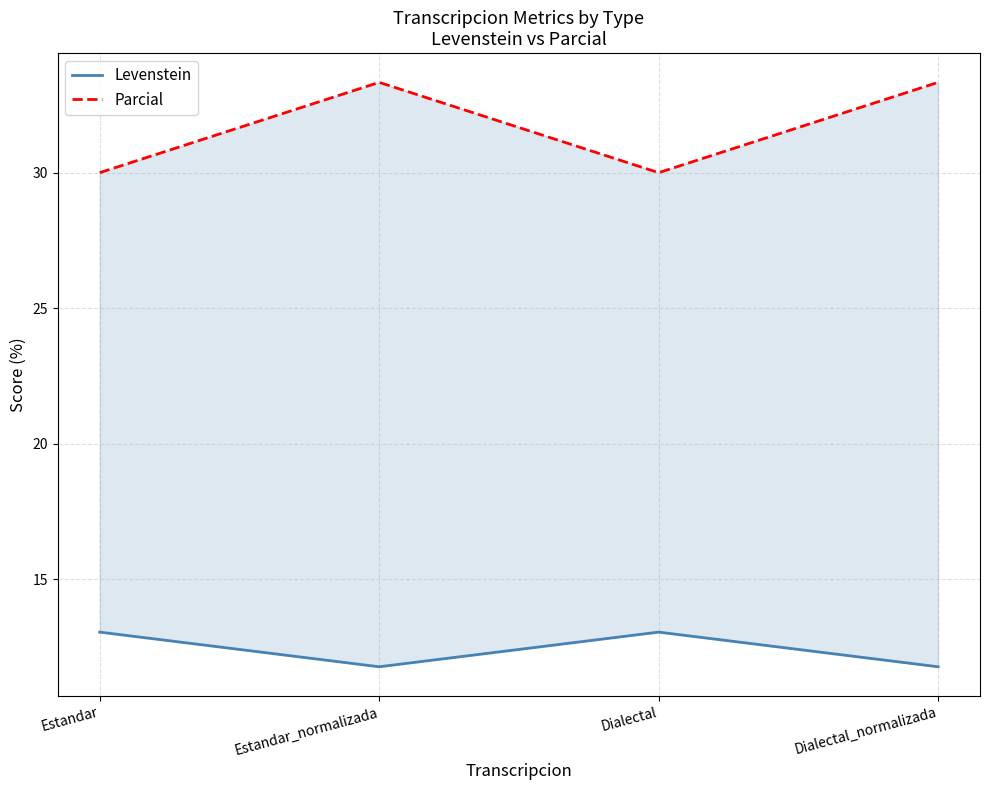

Count the number of data series in this chart.

2